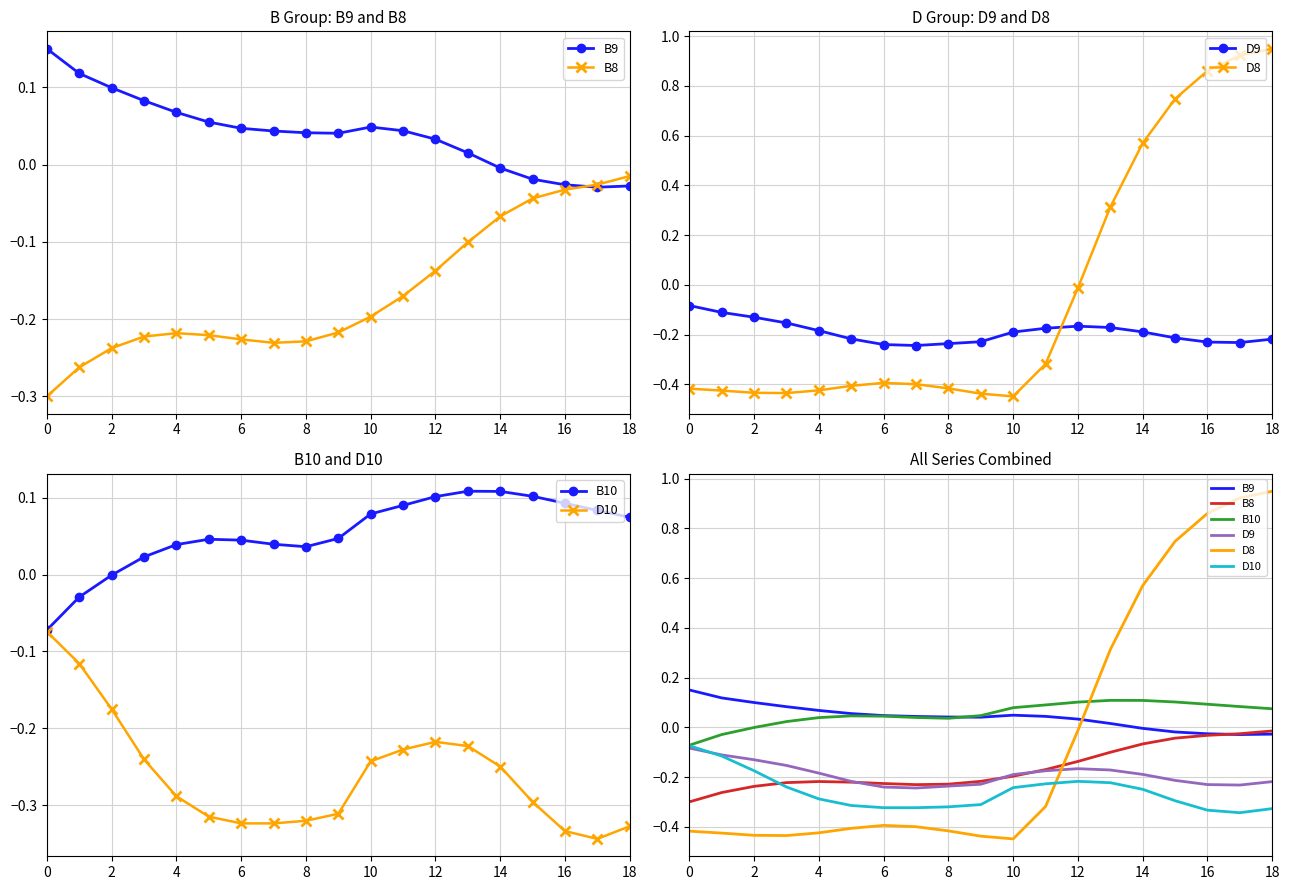

What is the highest value of the D10 series?

-0.1